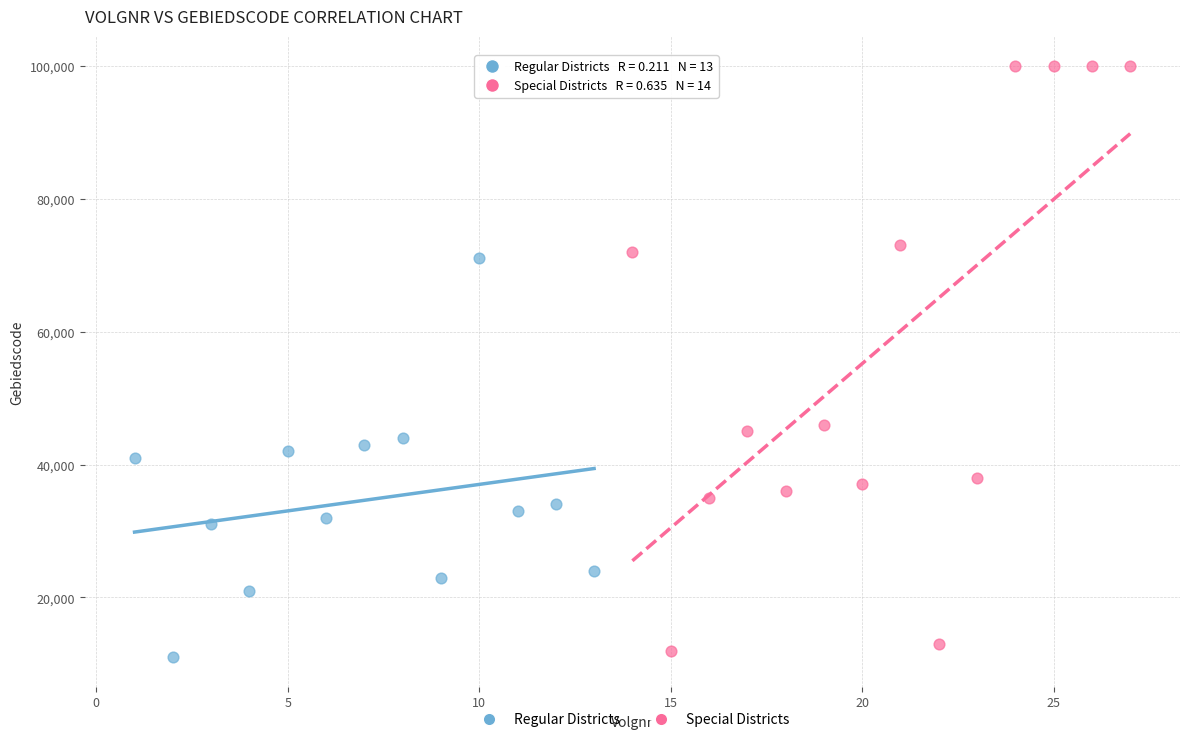

Which series has the widest spread of Y values?

Special Districts